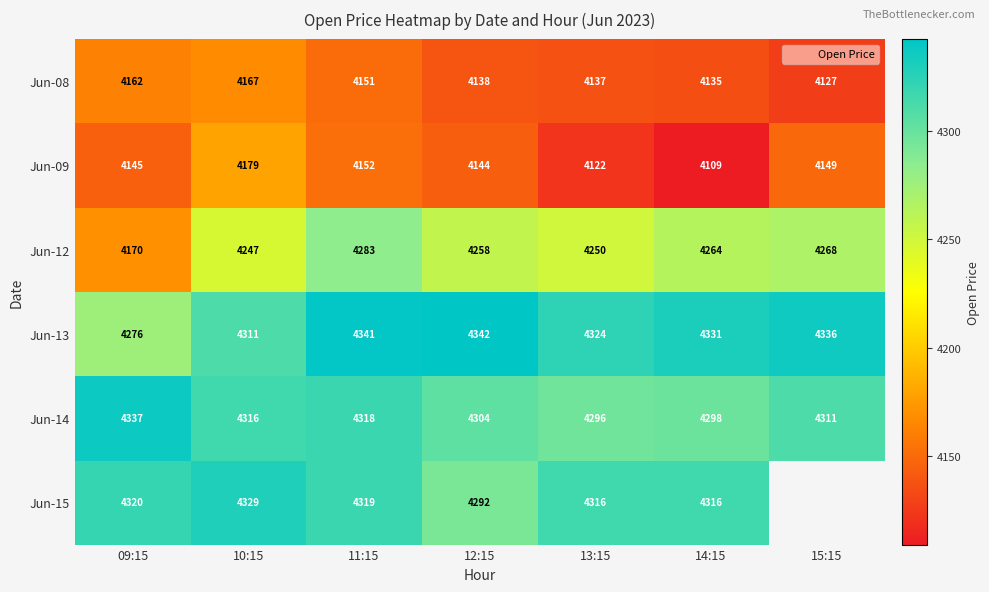

What value does the Jun-09 series have at 09:15?

4145.0